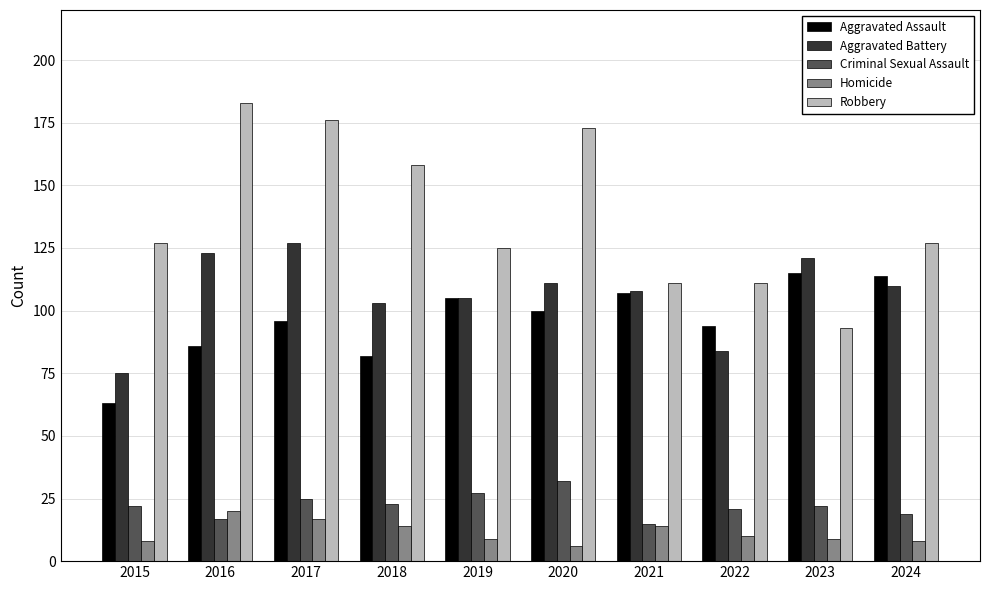

What is the difference between the highest and lowest values at 2015?

119